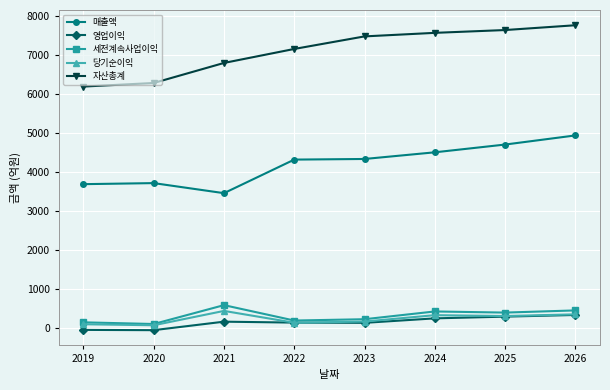

What value does the 당기순이익 series have at 2021, to the nearest 5?

445